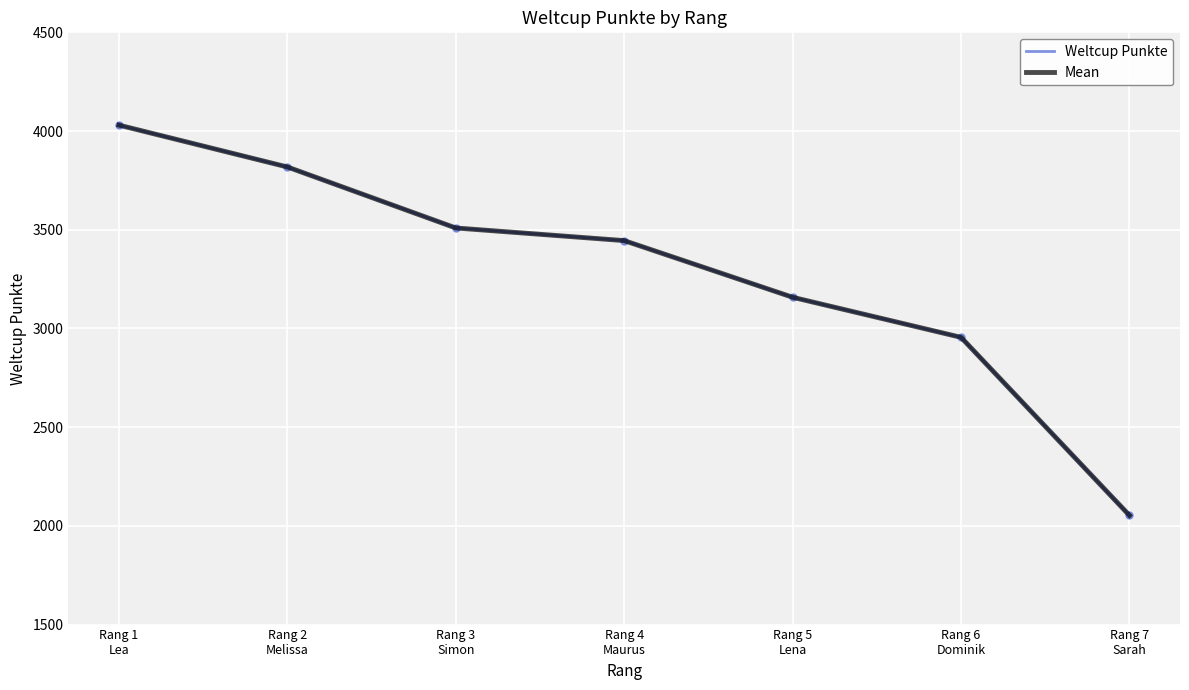

Between Rang 2
Melissa and Rang 6
Dominik, which is larger?

Rang 2
Melissa